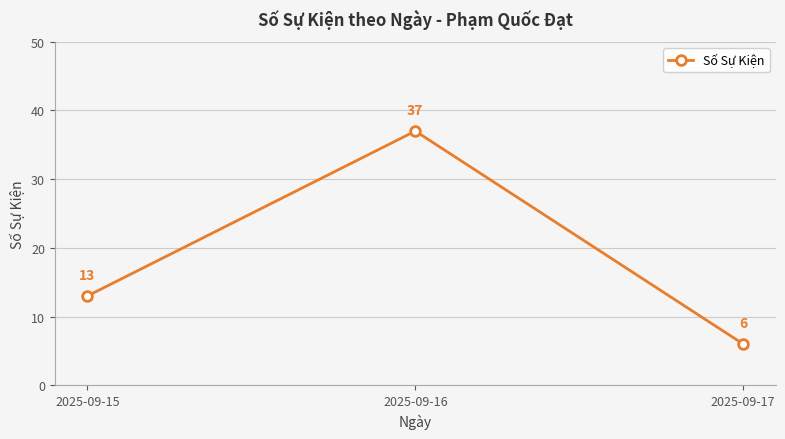

At which label is the value closest to 21?

2025-09-15